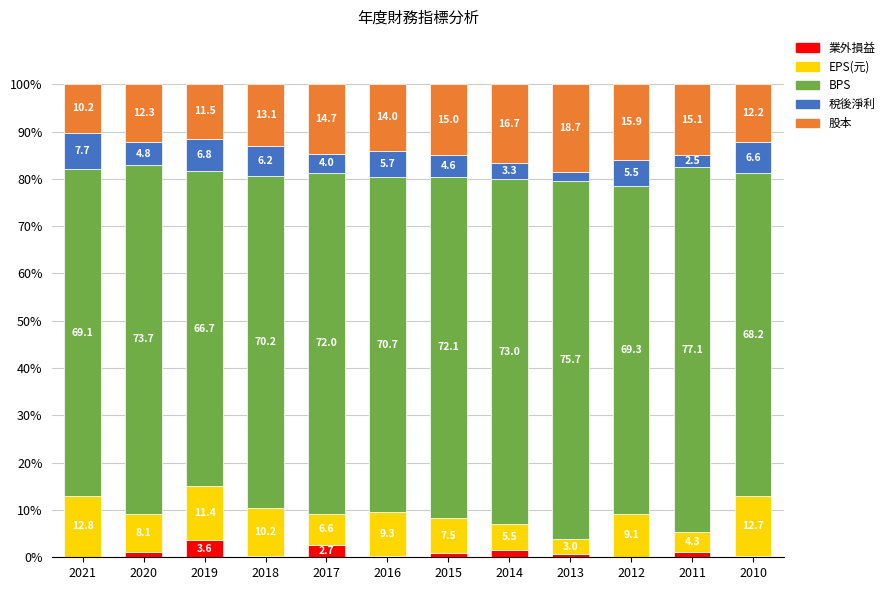

Where is 業外損益 nearest to the value 1?

2011